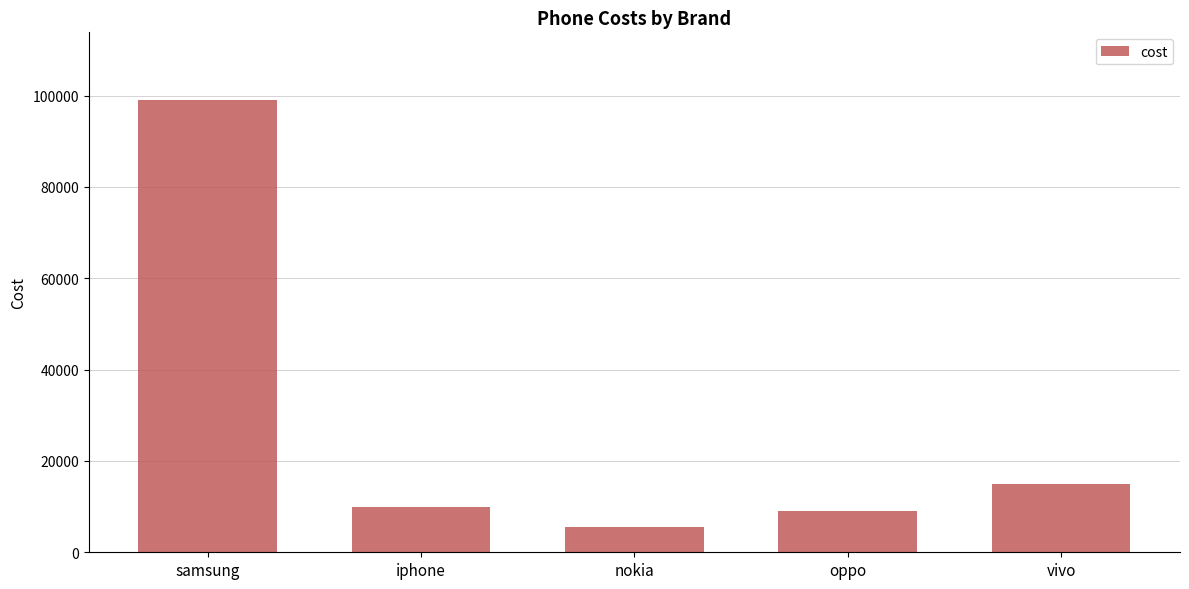

Read the value at iphone.

10000